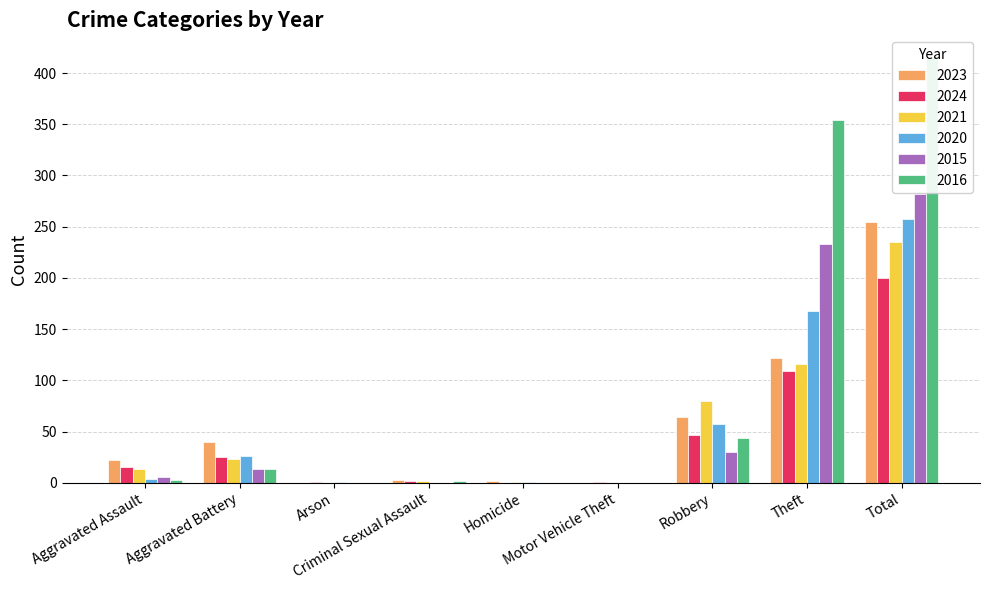

Is it true that 2023 equals 122 at Theft?

True